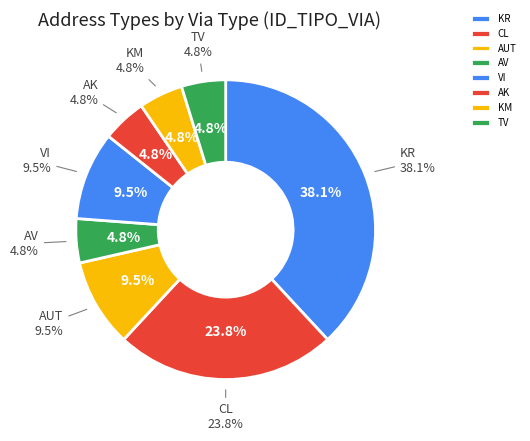

To the nearest percent, what is the difference between the CL and TV slice percentages?

19%